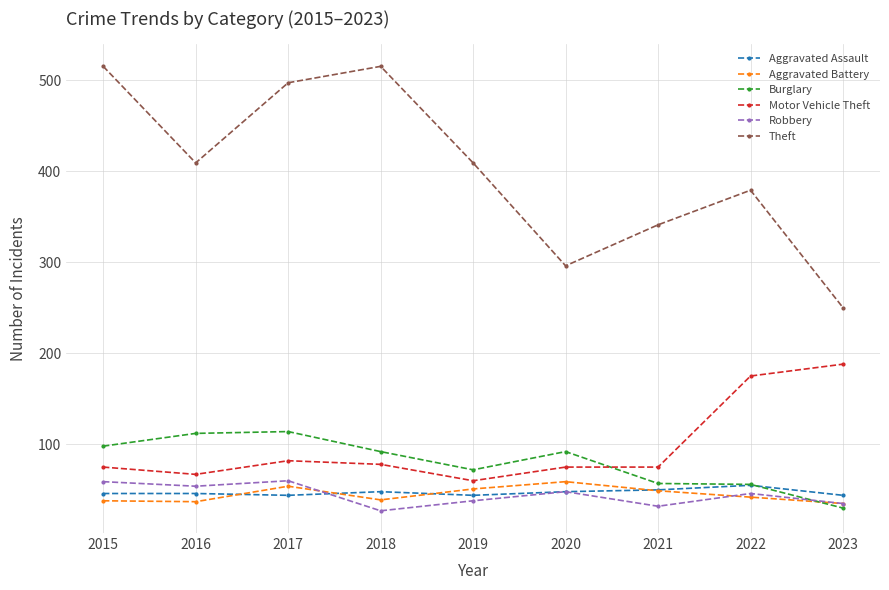

After their last crossing, which series has the higher values: Aggravated Battery or Aggravated Assault?

Aggravated Assault